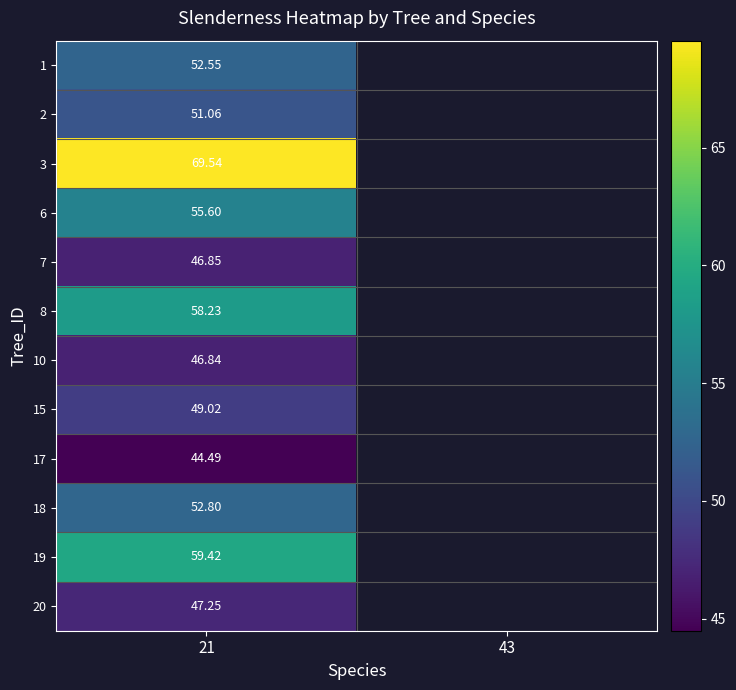

At how many categories does at least one series exceed 57?

1